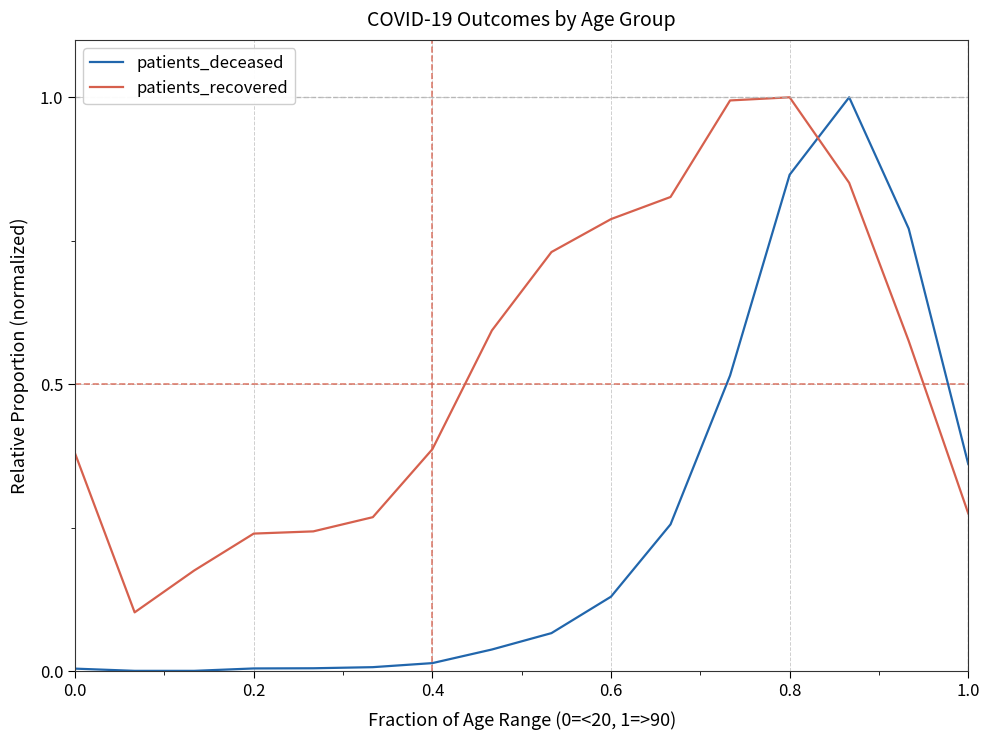

At how many categories does at least one series exceed 0?

16